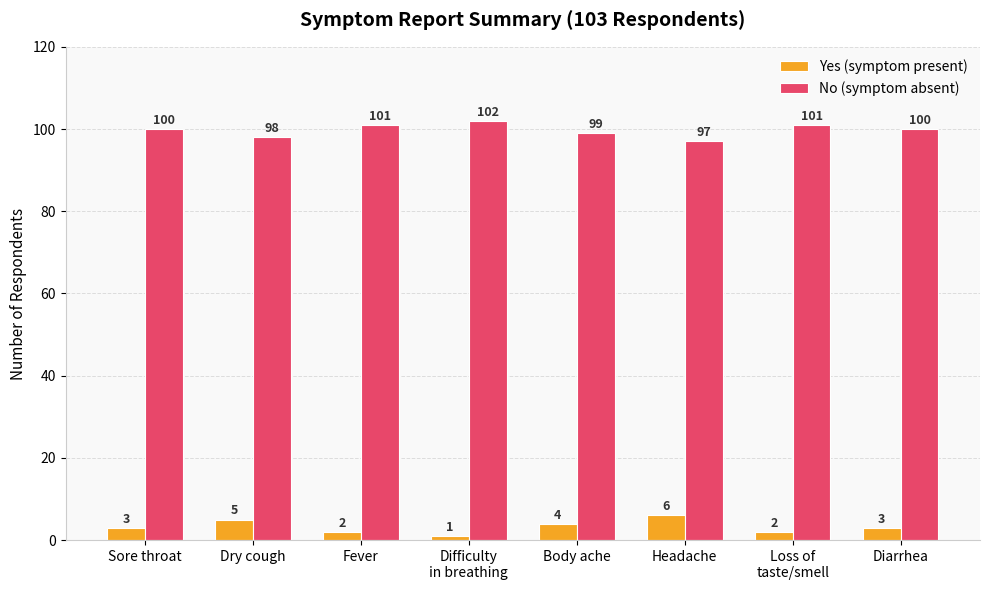

What is the sum of all No (symptom absent) values?

798